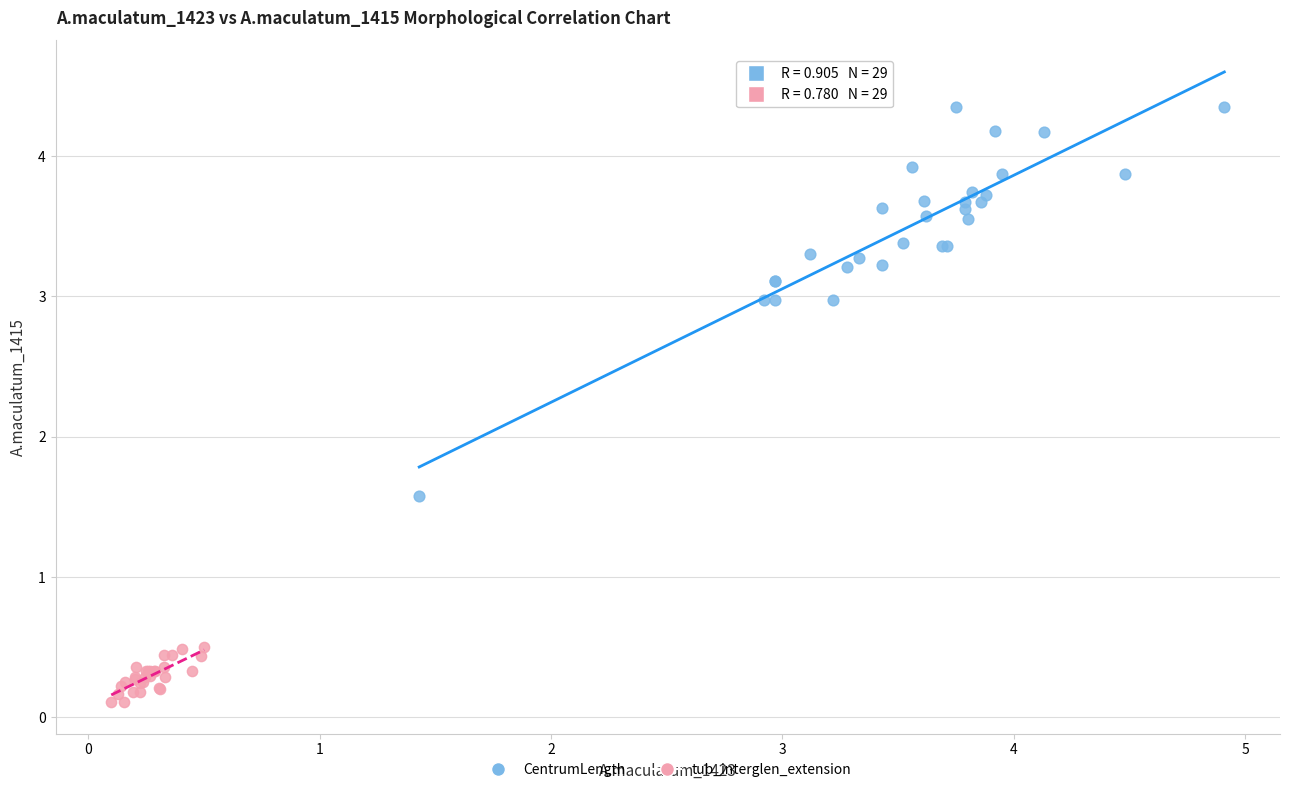

Which series has the largest Y range (max minus min)?

CentrumLength